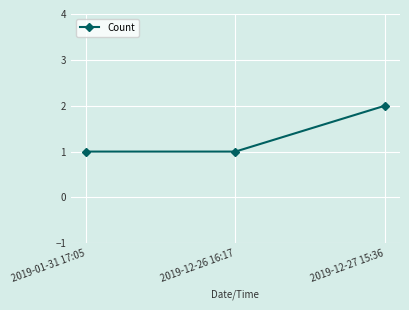

What is the sum of the values at 2019-01-31 17:05 and 2019-12-26 16:17?

2